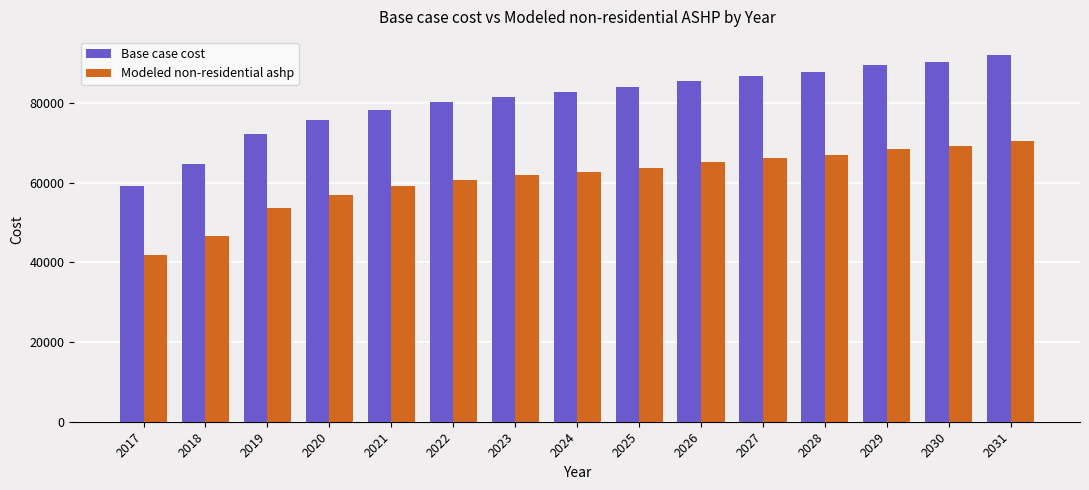

Which series has the widest spread of values?

Base case cost